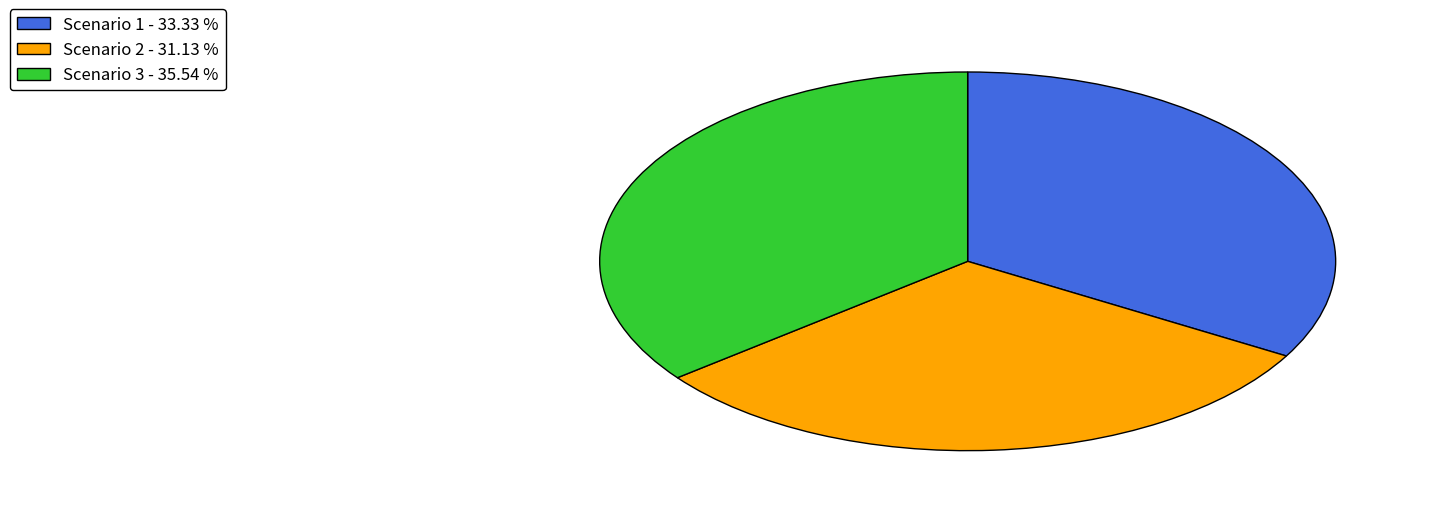

Does any single category account for the majority?

No